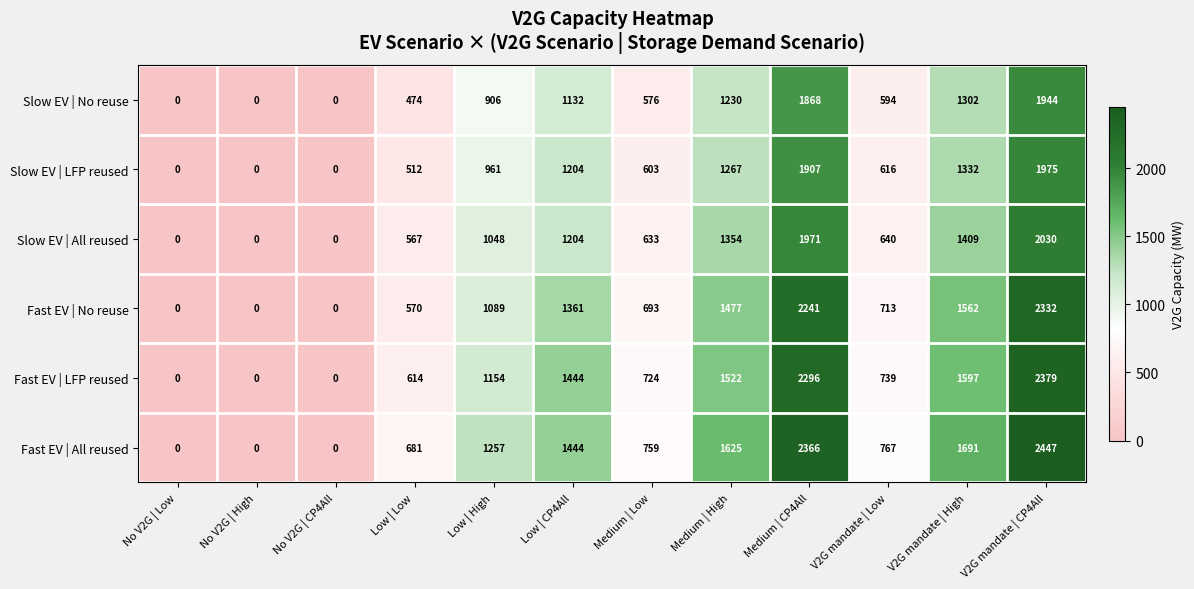

Rank the series by their maximum value, from lowest to highest.

Slow EV | No reuse, Slow EV | LFP reused, Slow EV | All reused, Fast EV | No reuse, Fast EV | LFP reused, Fast EV | All reused